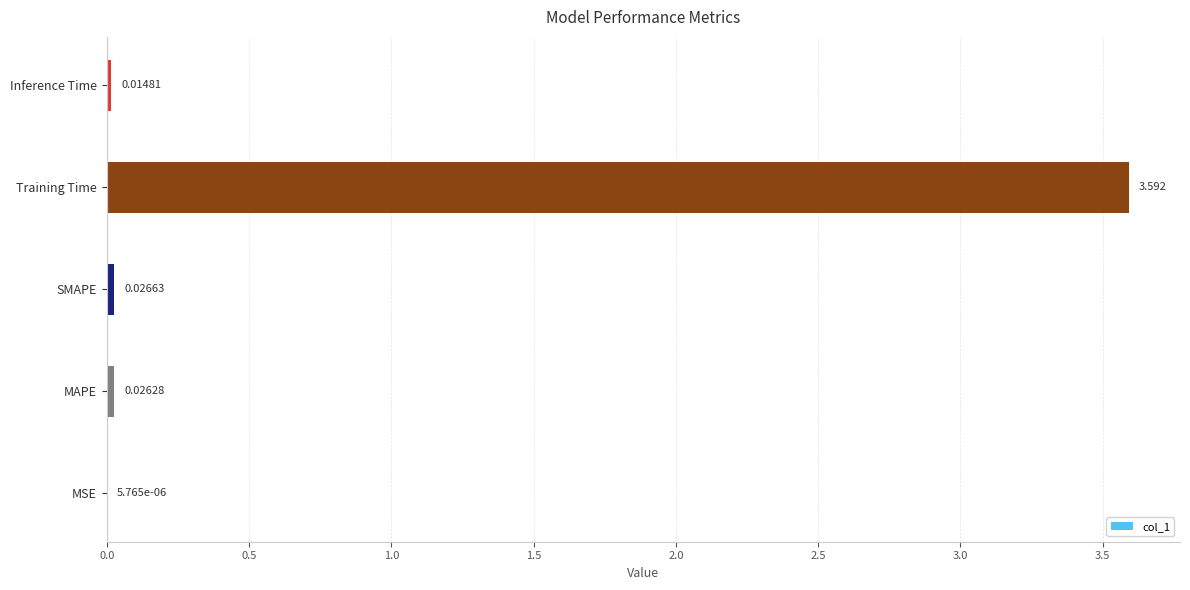

Which category has the highest value across all series?

Training Time